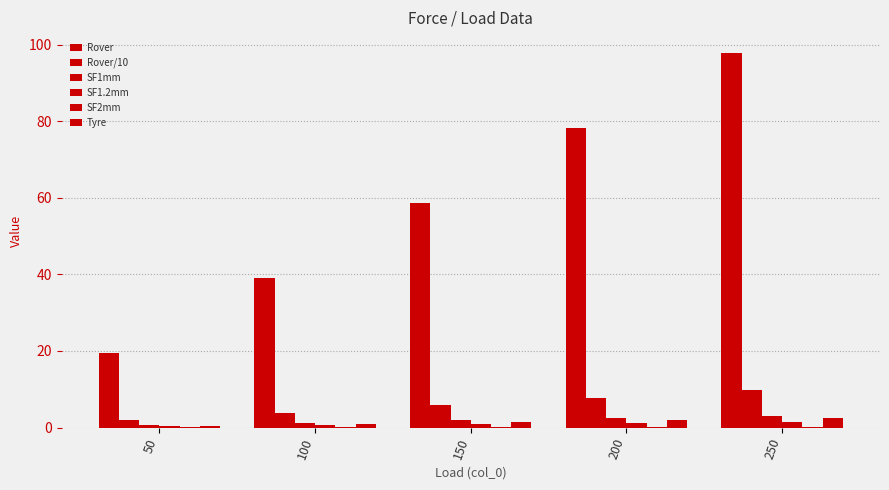

How many groups of bars are there?

5